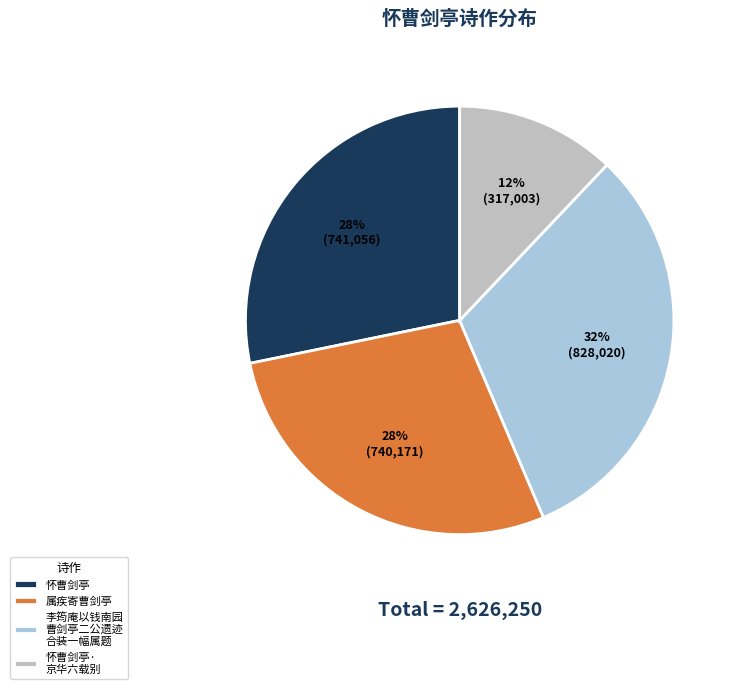

Which category has the smallest portion of the pie?

怀曹剑亭· 京华六载别